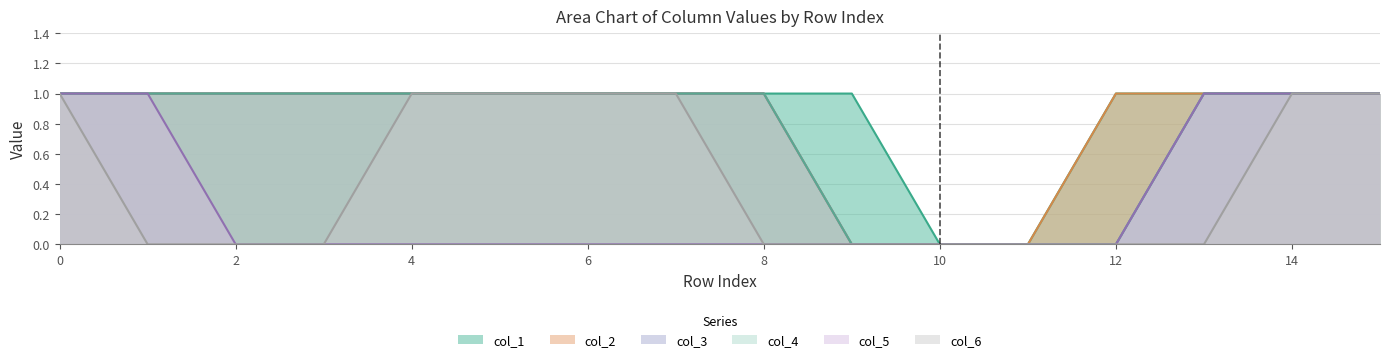

What is the sum of all col_4 values?

12